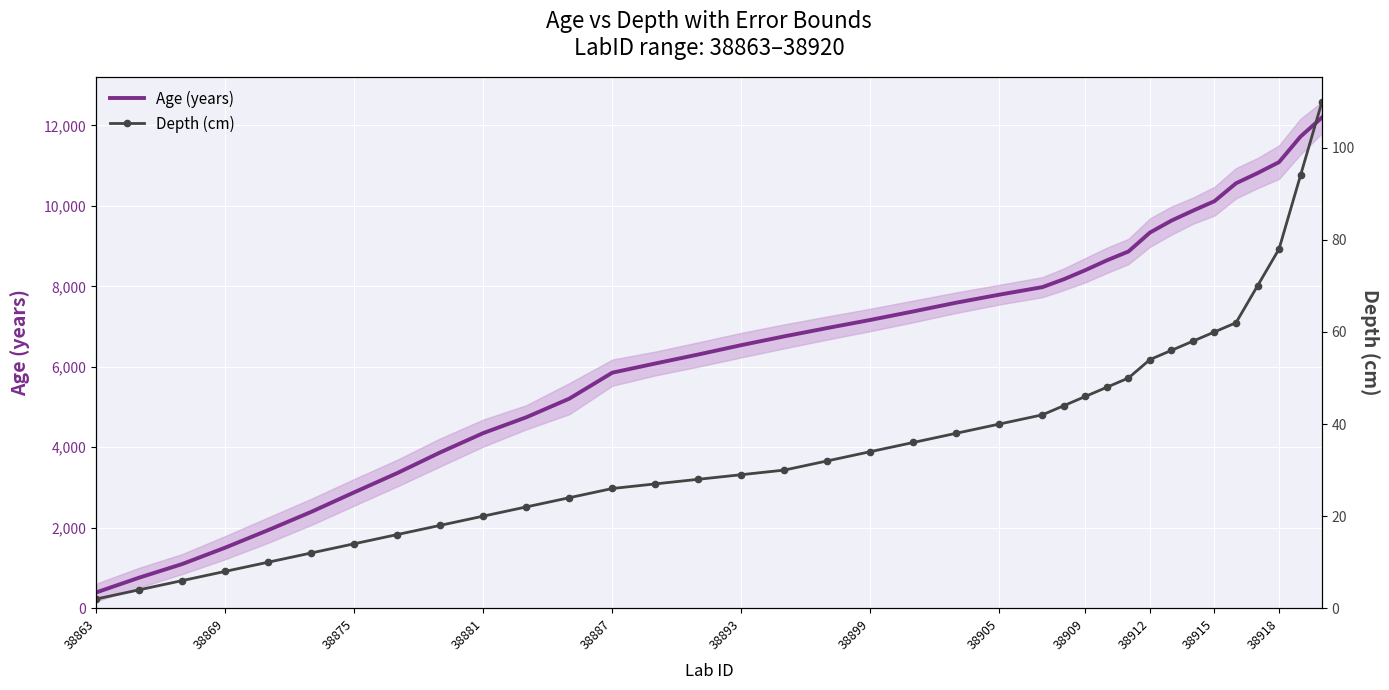

What is the lowest value of the Age (years) series?

392.7